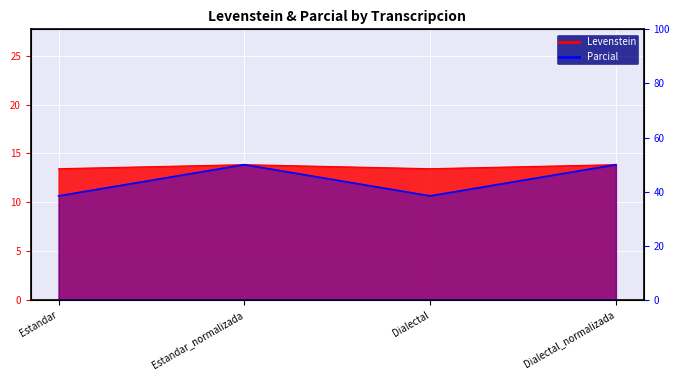

The value at Dialectal_normalizada is 50.0. True or false?

True